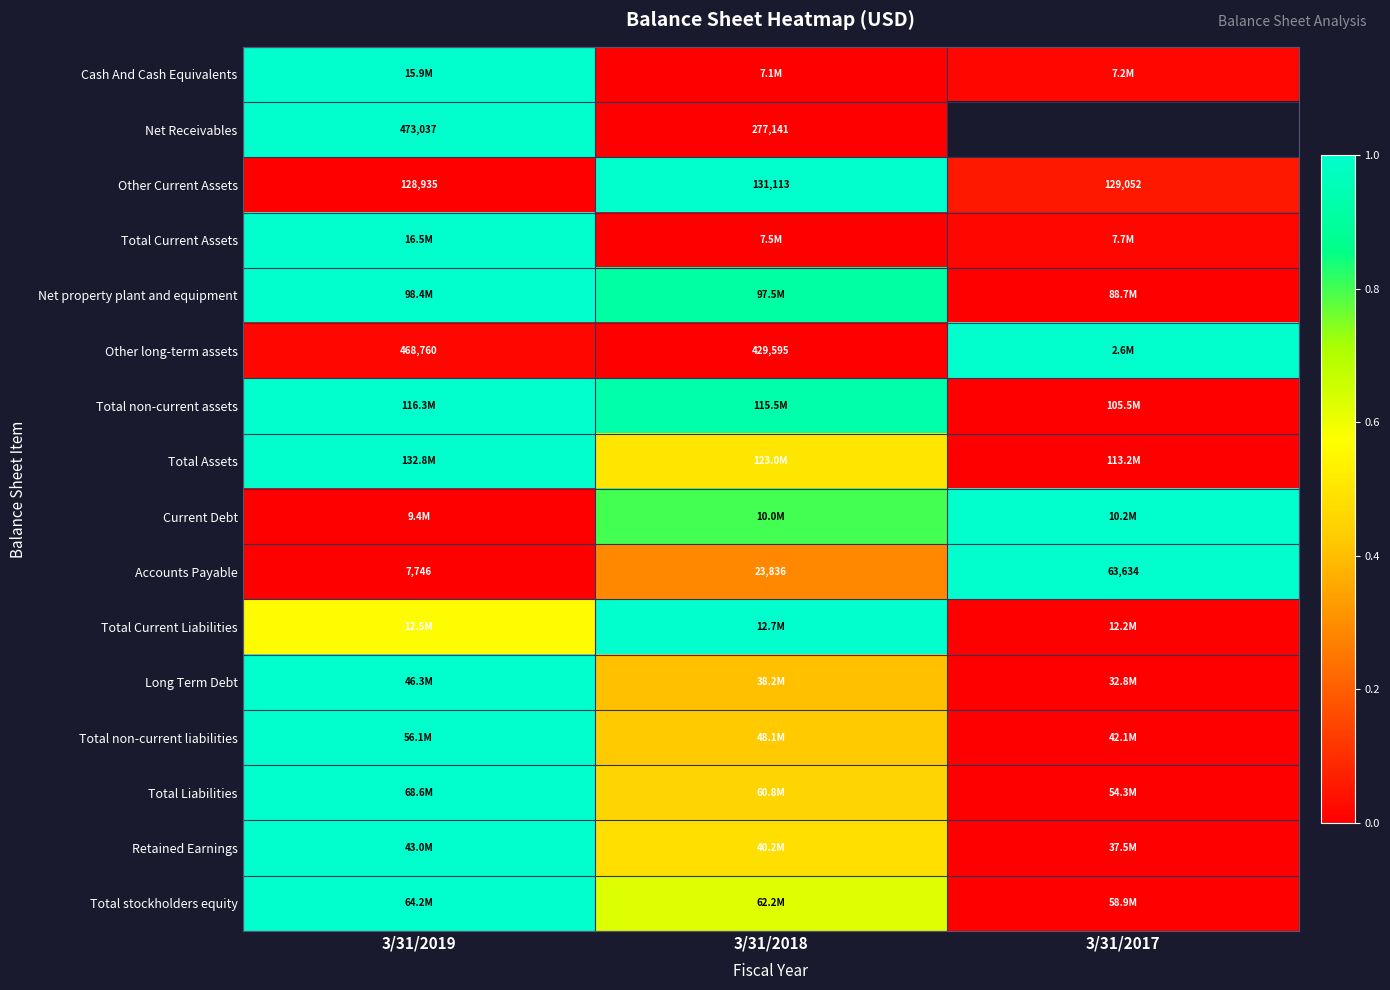

At which category is the sum across all series the highest?

3/31/2019